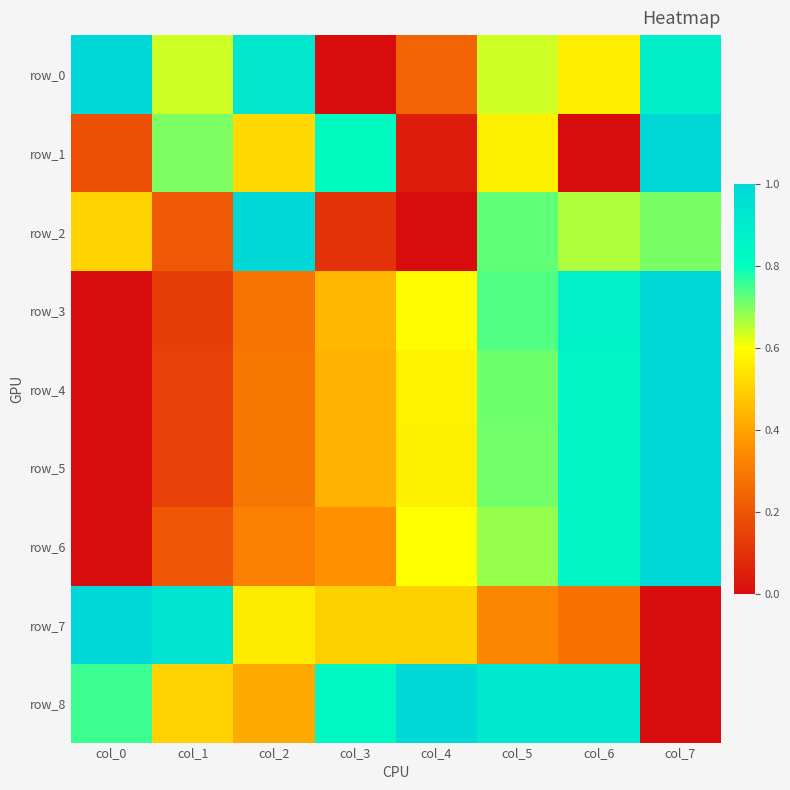

How many positive values does the row_3 series have?

7